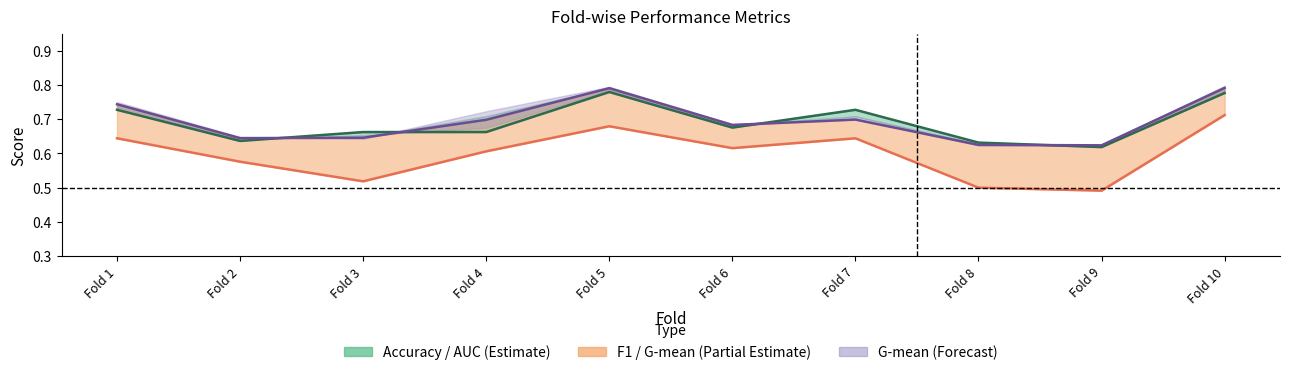

After their last crossing, which series has the higher values: g_mean or accuracy?

g_mean